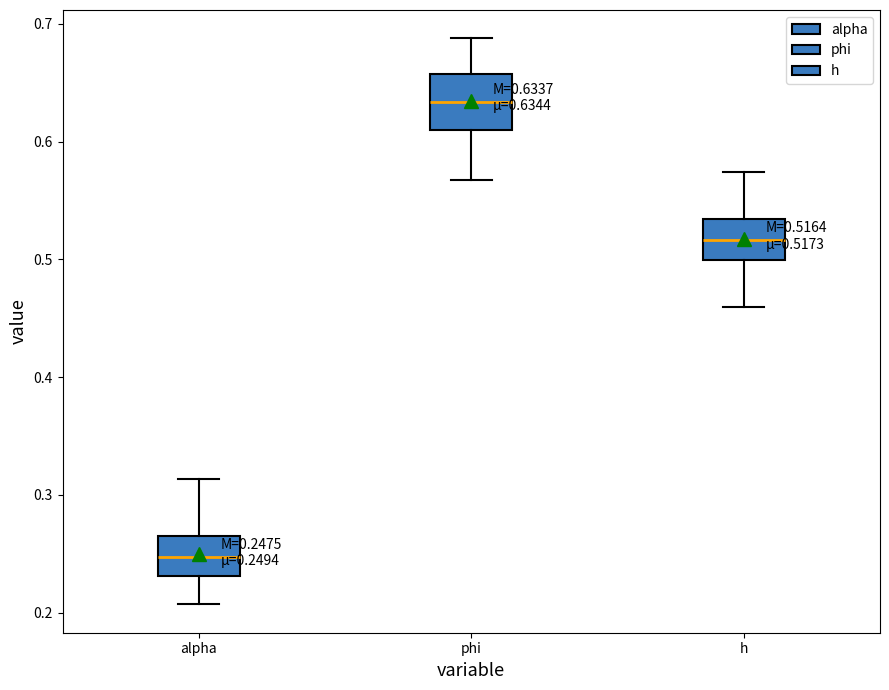

Which box's median line is the lowest?

alpha